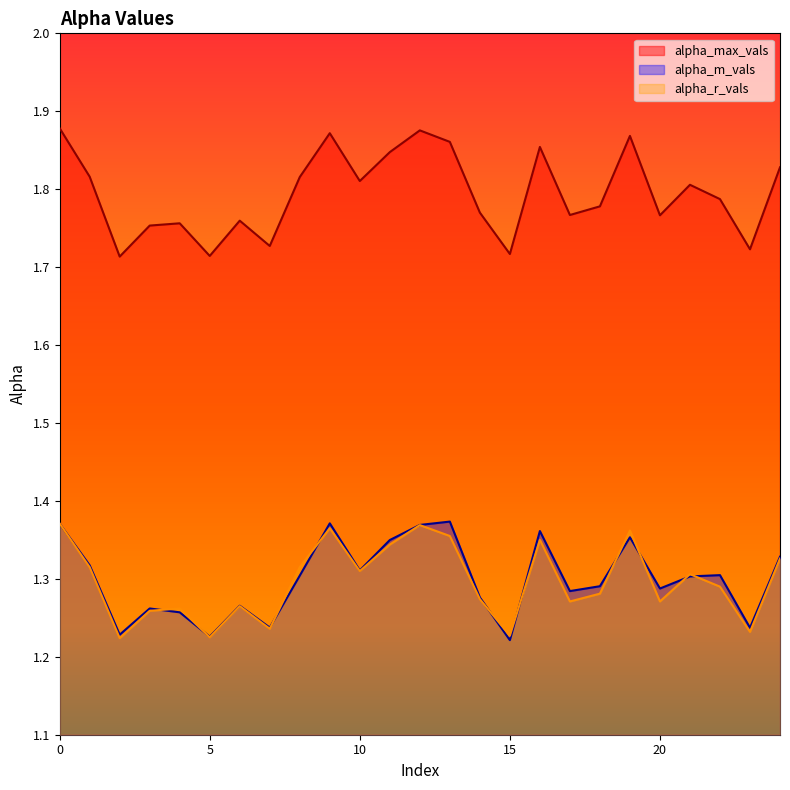

Reading right to left, what are all the values shown in this chart?

alpha_max_vals: 24=1.8	23=1.7	22=1.8	21=1.8	20=1.8	19=1.9	18=1.8	17=1.8	16=1.9	15=1.7	14=1.8	13=1.9	12=1.9	11=1.8	10=1.8	9=1.9	8=1.8	7=1.7	6=1.8	5=1.7	4=1.8	3=1.8	2=1.7	1=1.8	0=1.9
alpha_m_vals: 24=1.3	23=1.2	22=1.3	21=1.3	20=1.3	19=1.4	18=1.3	17=1.3	16=1.4	15=1.2	14=1.3	13=1.4	12=1.4	11=1.3	10=1.3	9=1.4	8=1.3	7=1.2	6=1.3	5=1.2	4=1.3	3=1.3	2=1.2	1=1.3	0=1.4
alpha_r_vals: 24=1.3	23=1.2	22=1.3	21=1.3	20=1.3	19=1.4	18=1.3	17=1.3	16=1.4	15=1.2	14=1.3	13=1.4	12=1.4	11=1.3	10=1.3	9=1.4	8=1.3	7=1.2	6=1.3	5=1.2	4=1.3	3=1.3	2=1.2	1=1.3	0=1.4